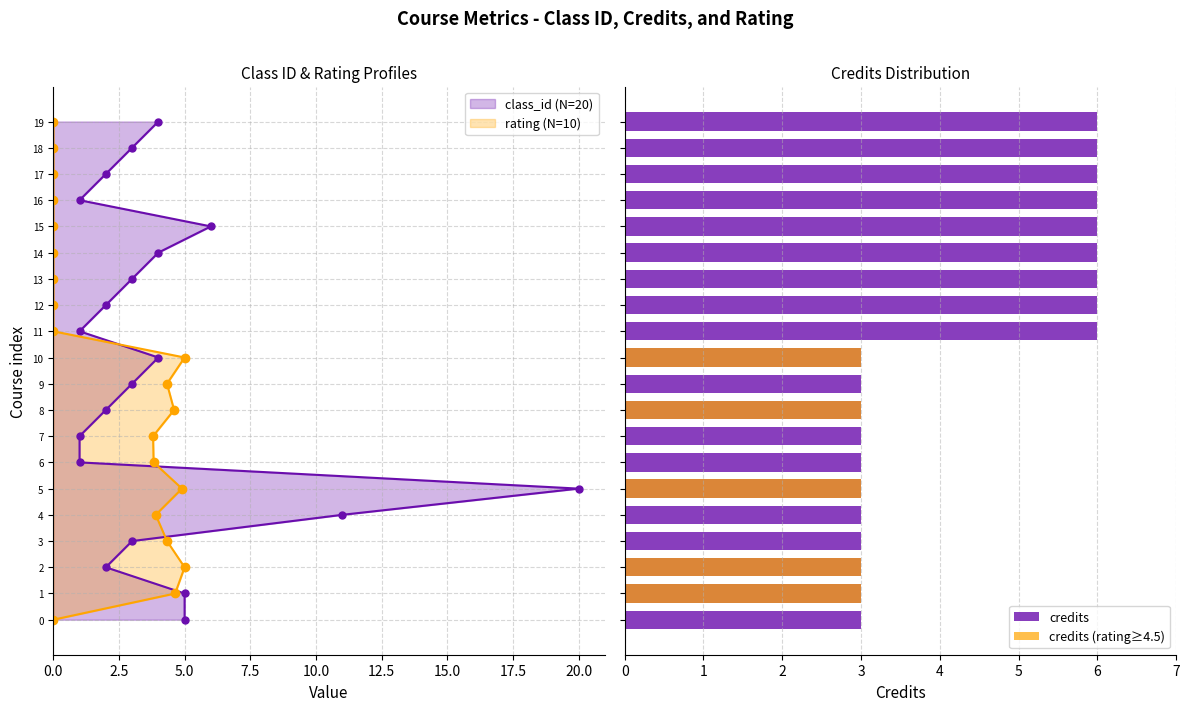

Is the value of credits (rating≥4.5) at 19 greater than the value of credits at 13?

No